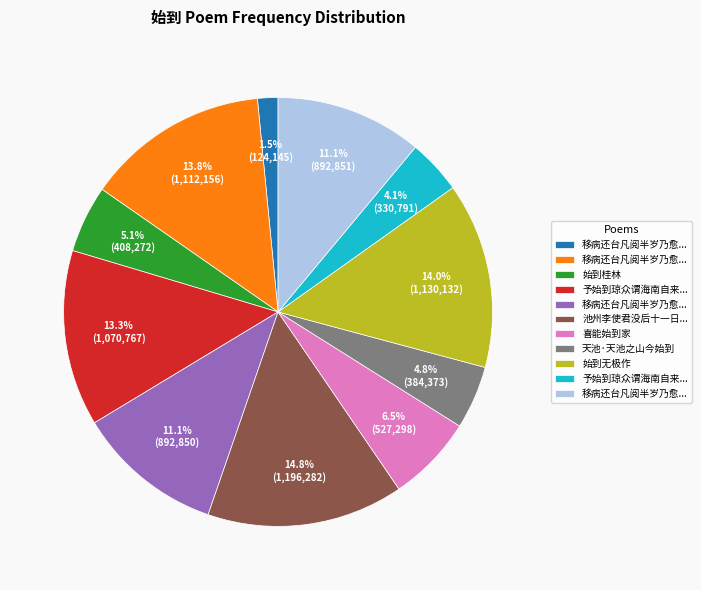

Is there a majority slice in this chart?

No